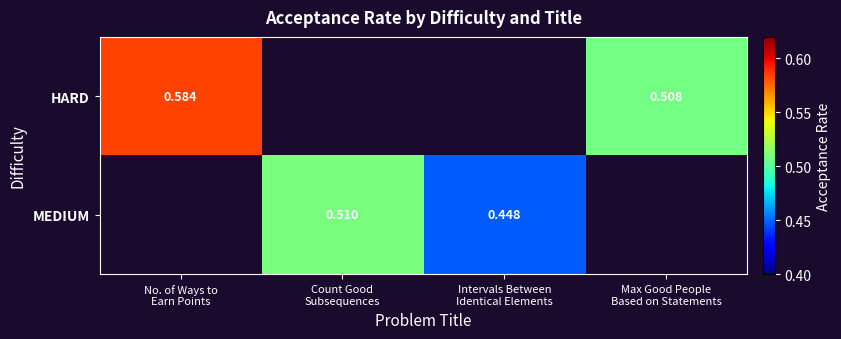

How many series are shown in this chart?

2